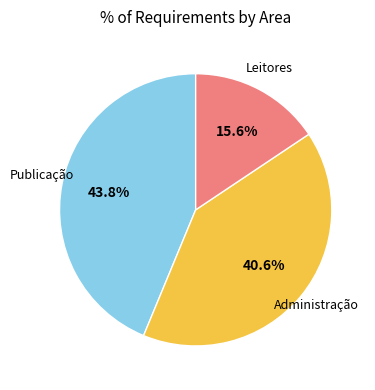

Approximately how many times larger is the value at Leitores compared to Administração?

0.4